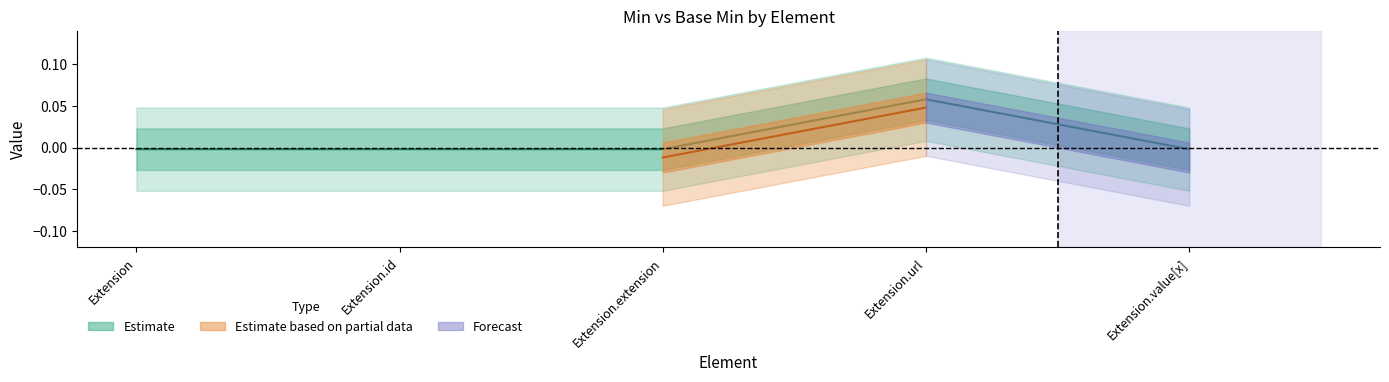

How many interior local peaks (higher than both neighbors) does the data have?

1